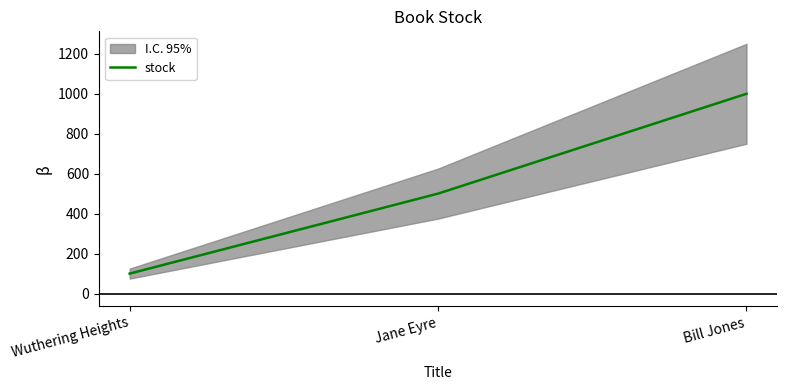

At which category does the chart reach its peak across all series?

Bill Jones